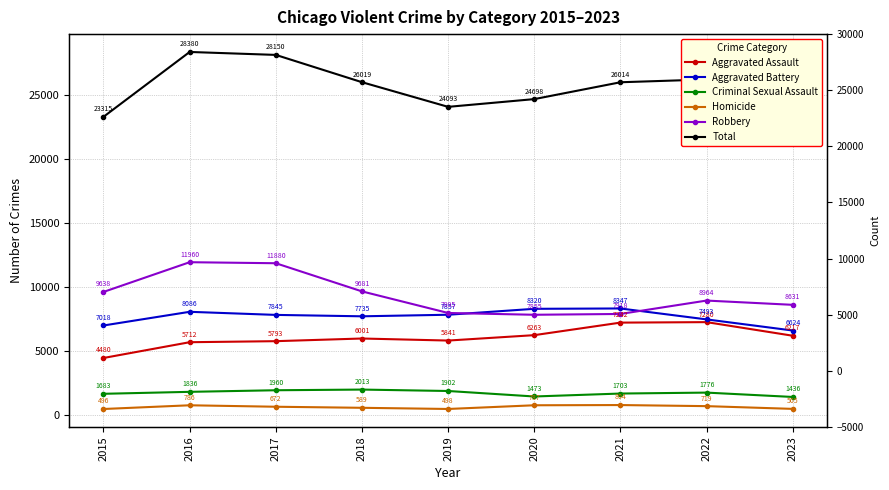

How many data points in Aggravated Assault are above 6001?

4